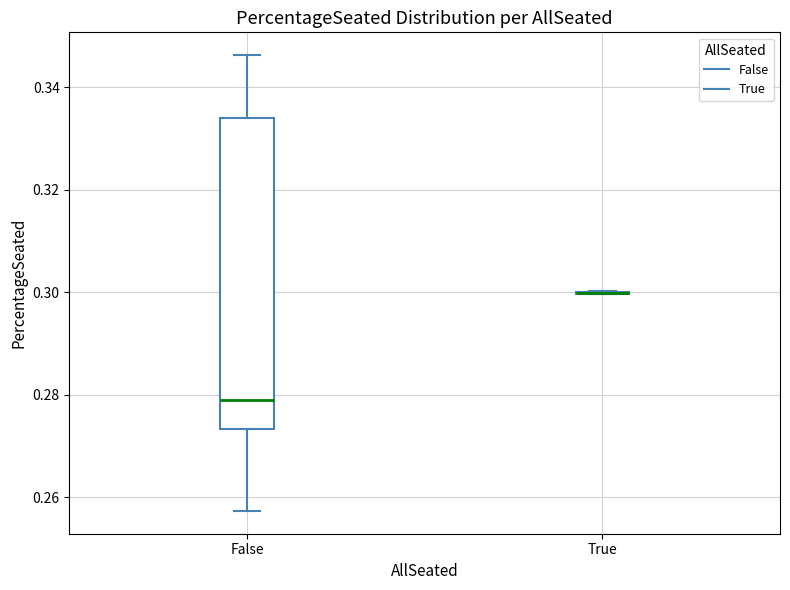

Reading left to right, transcribe this box plot: for each box, give where its median line is, the range the box spans, and where its two whiskers end, as read against the y-axis. The values are not printed on the chart, so give them approximately, as read against the axis.

False: median 0.280, box 0.274 to 0.334, whiskers 0.258 to 0.346
True: box collapsed to a line at 0.300, whiskers 0.300 to 0.300